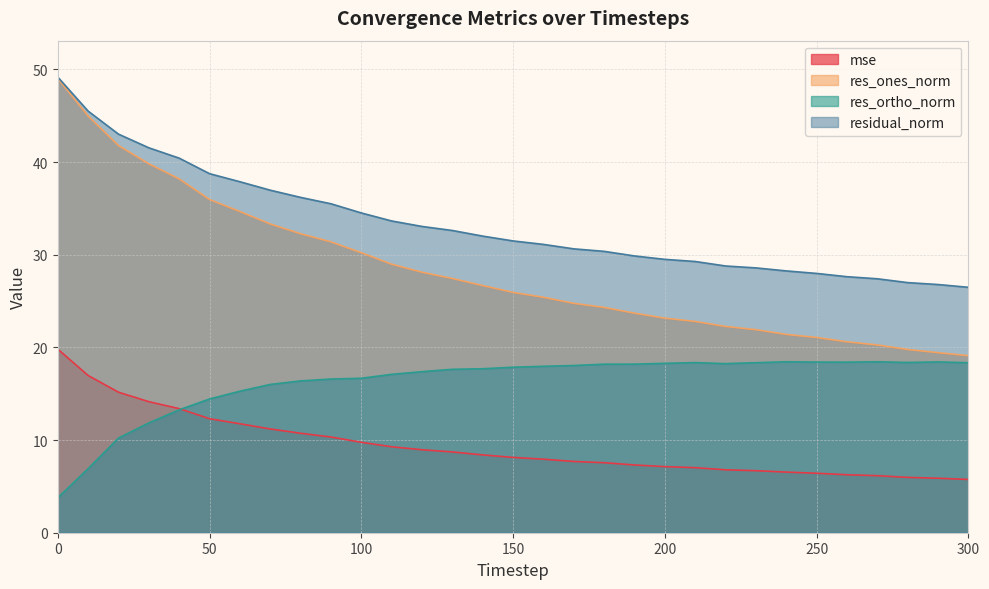

True or false: res_ones_norm has more than 2 points higher than both neighbors.

False